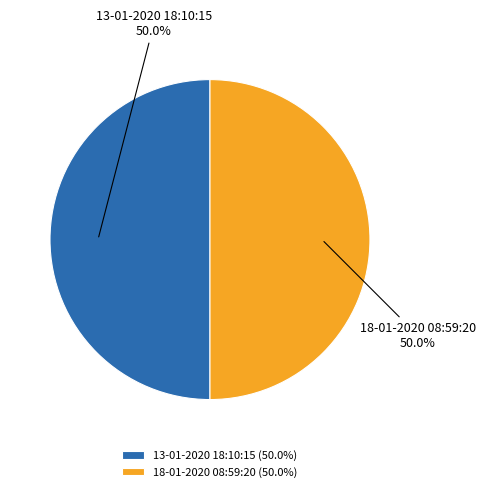

Count the number of slices in the pie.

2